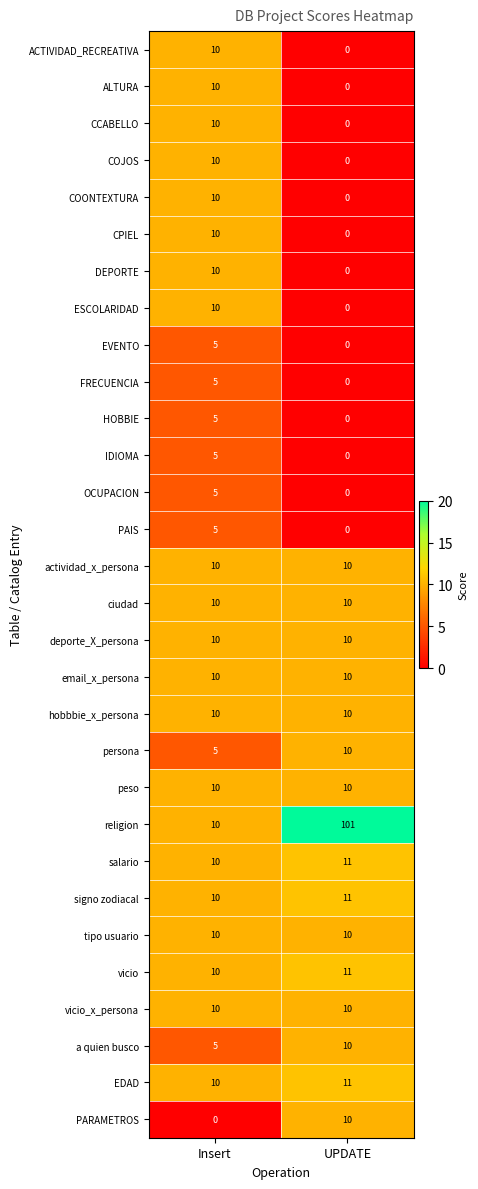

Which category has the highest value across all series?

UPDATE